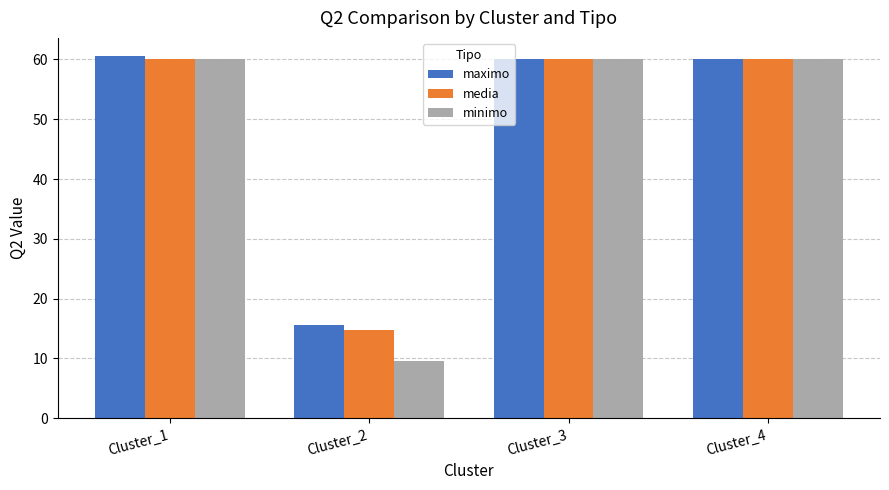

Read the media value at Cluster_2.

14.8